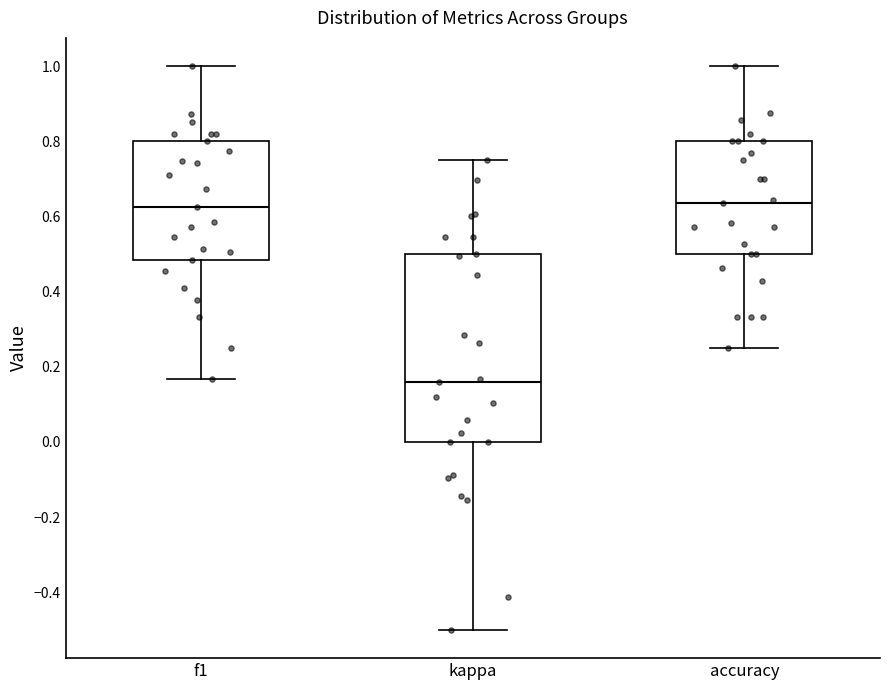

Reading left to right, transcribe this box plot: for each box, give where its median line is, the range the box spans, and where its two whiskers end, as read against the y-axis. The values are not printed on the chart, so give them approximately, as read against the axis.

f1: median 0.62, box 0.48 to 0.80, whiskers 0.16 to 1.00
kappa: median 0.16, box 0.00 to 0.50, whiskers -0.50 to 0.76
accuracy: median 0.64, box 0.50 to 0.80, whiskers 0.26 to 1.00